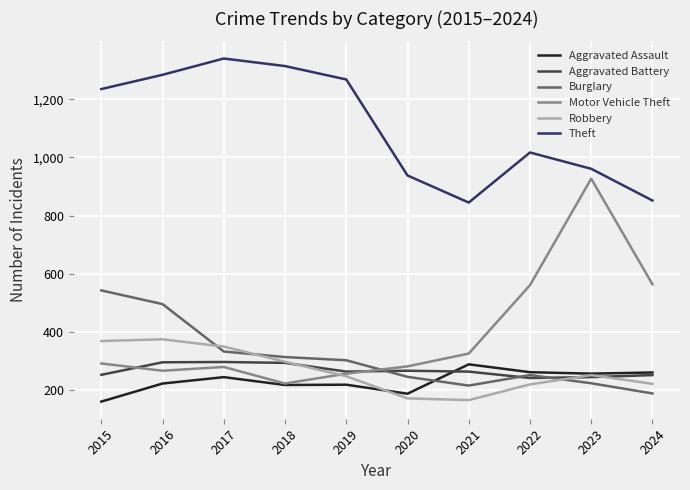

True or false: Aggravated Battery has a value of 466 at 2020.

False